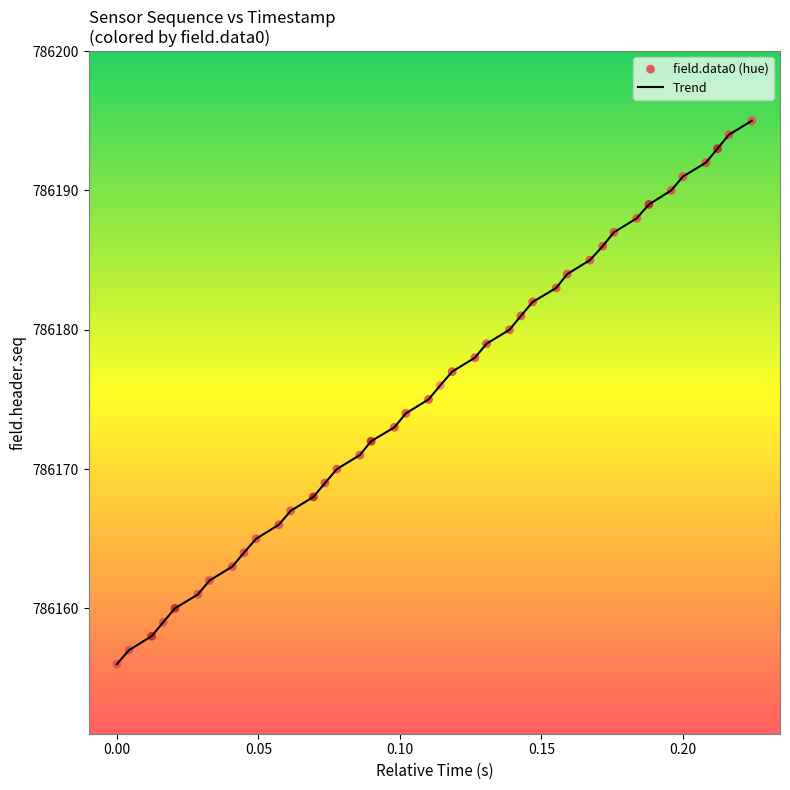

What is the difference between the maximum and minimum values?

39